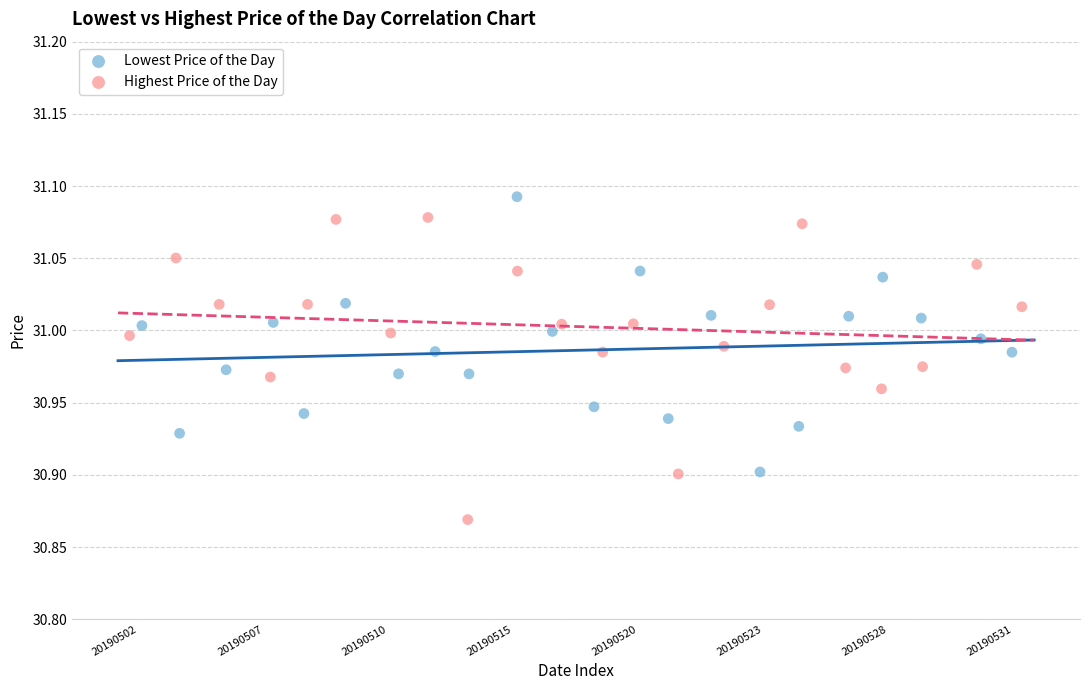

Which series has the widest spread of Y values?

Highest Price of the Day